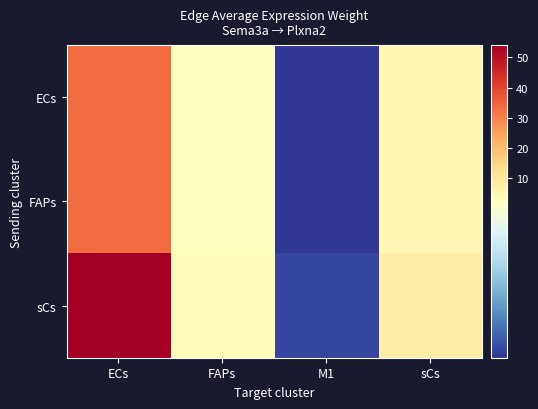

Reading right to left, what are all the values shown in this chart?

ECs: sCs=5.1	M1=0.2	FAPs=2.4	ECs=33.6
FAPs: sCs=5.1	M1=0.2	FAPs=2.4	ECs=33.8
sCs: sCs=8.2	M1=0.3	FAPs=3.8	ECs=54.0